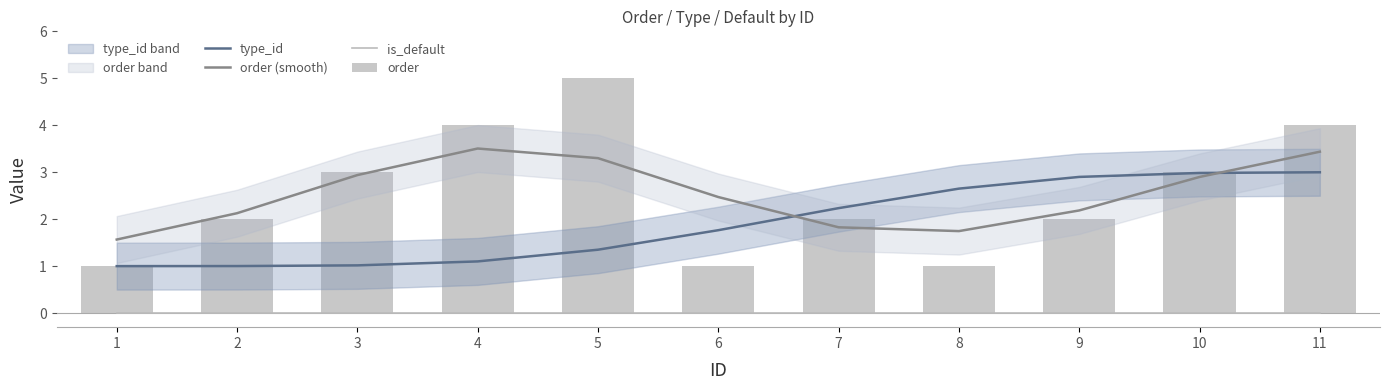

What is the total value across all series at 1?

3.6